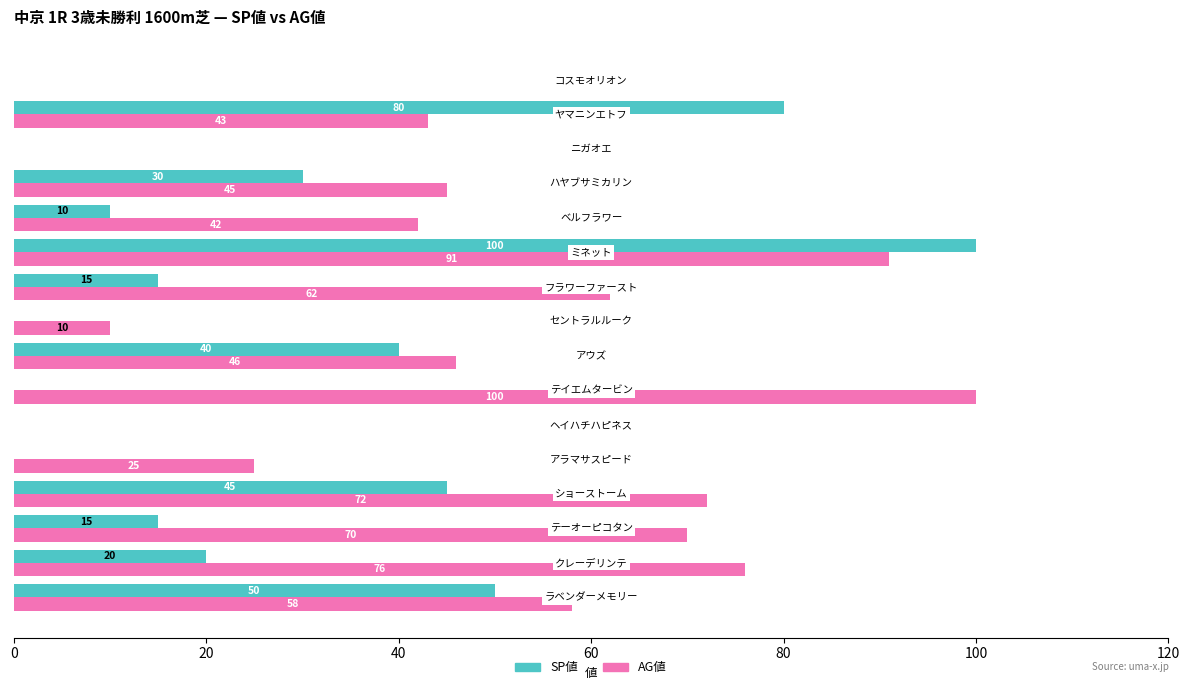

How many categories are shown in the chart?

16